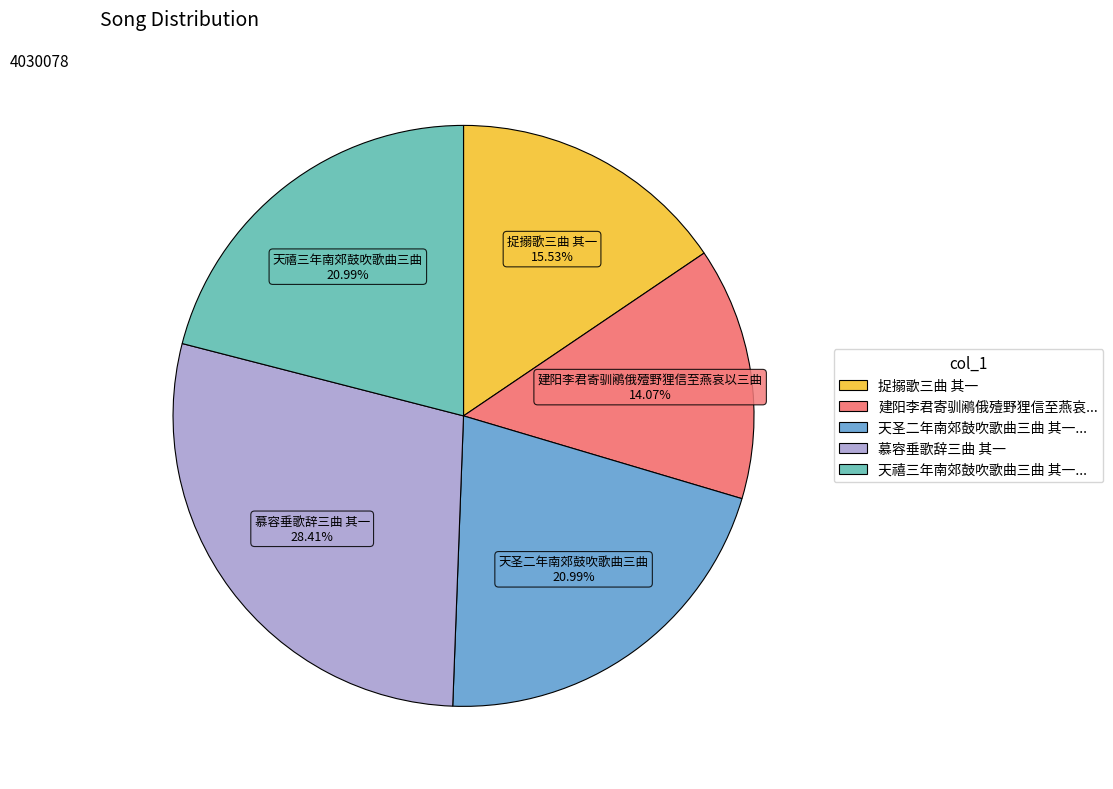

Is there a majority slice in this chart?

No